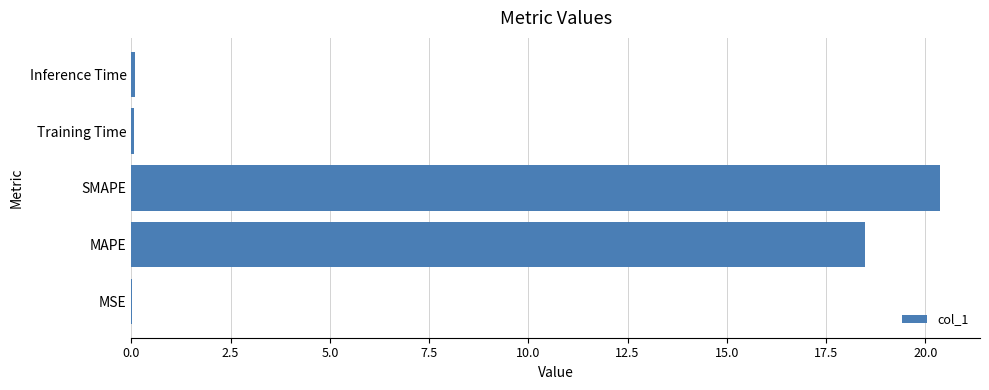

Which label corresponds to the largest value in the chart?

SMAPE